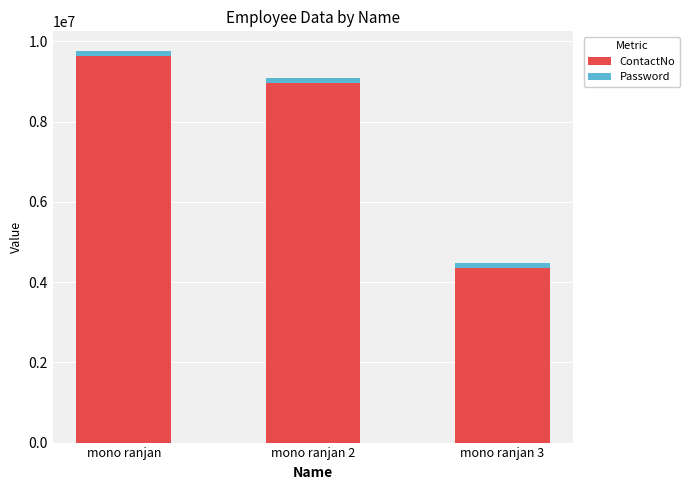

At which label does ContactNo reach its minimum?

mono ranjan 3